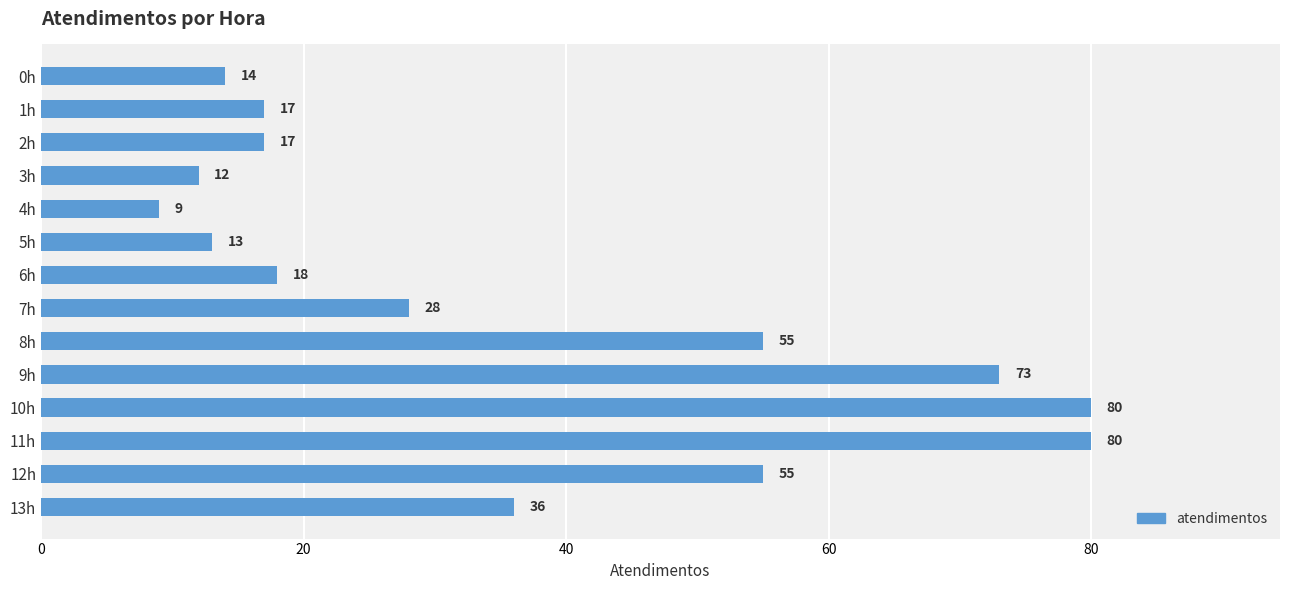

Where is the data nearest to the value 44?

13h